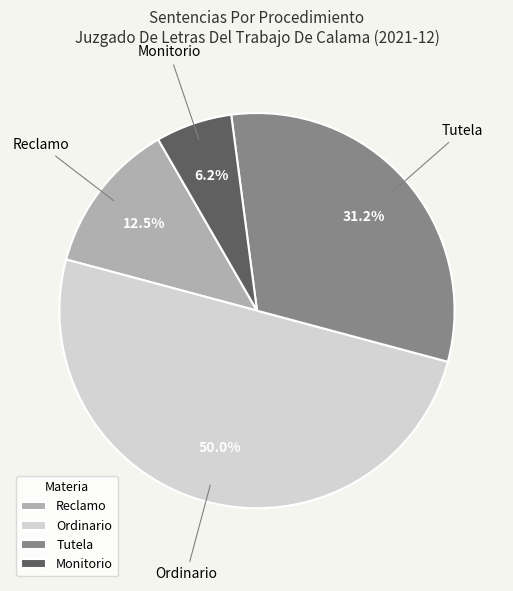

Which category has the biggest portion of the pie?

Ordinario